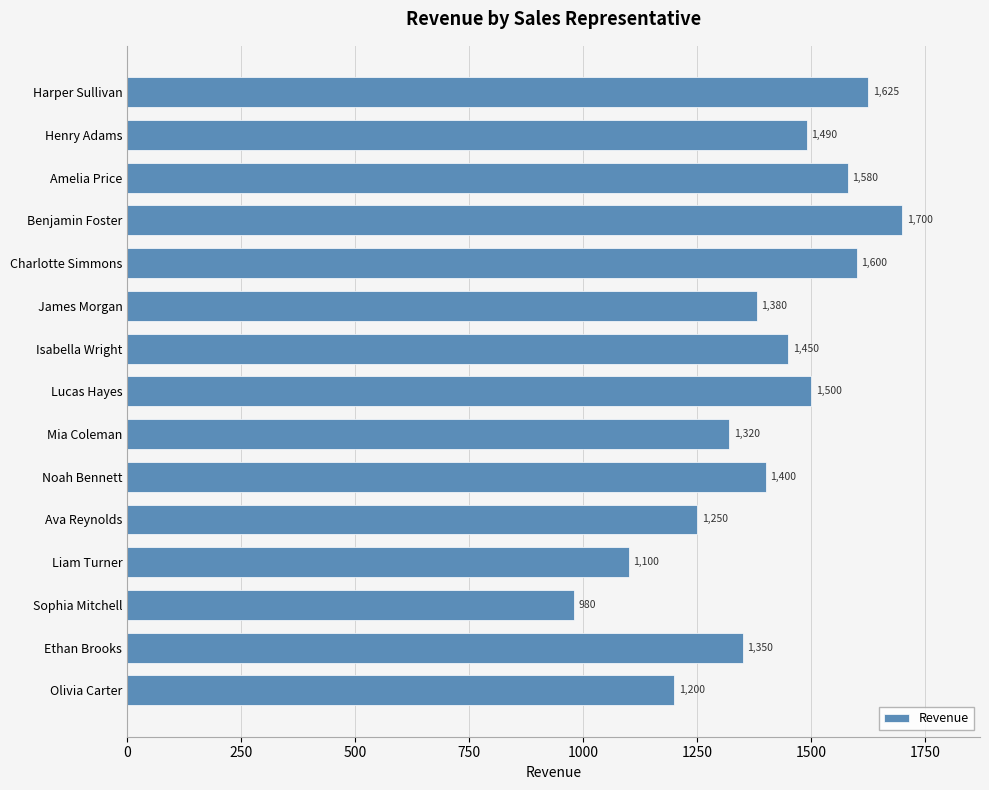

At which label is the value closest to 1340?

Ethan Brooks